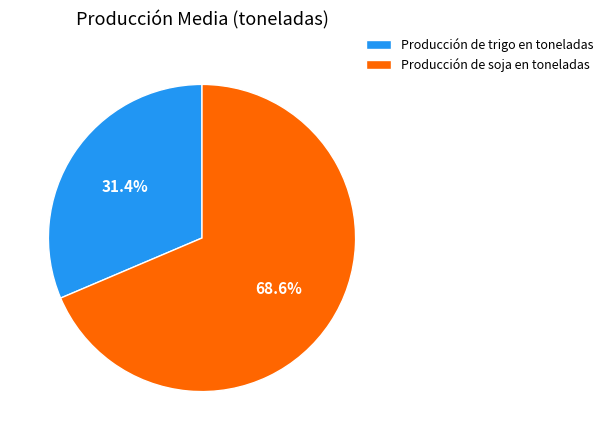

Between Producción de trigo en toneladas and Producción de soja en toneladas, which is larger?

Producción de soja en toneladas